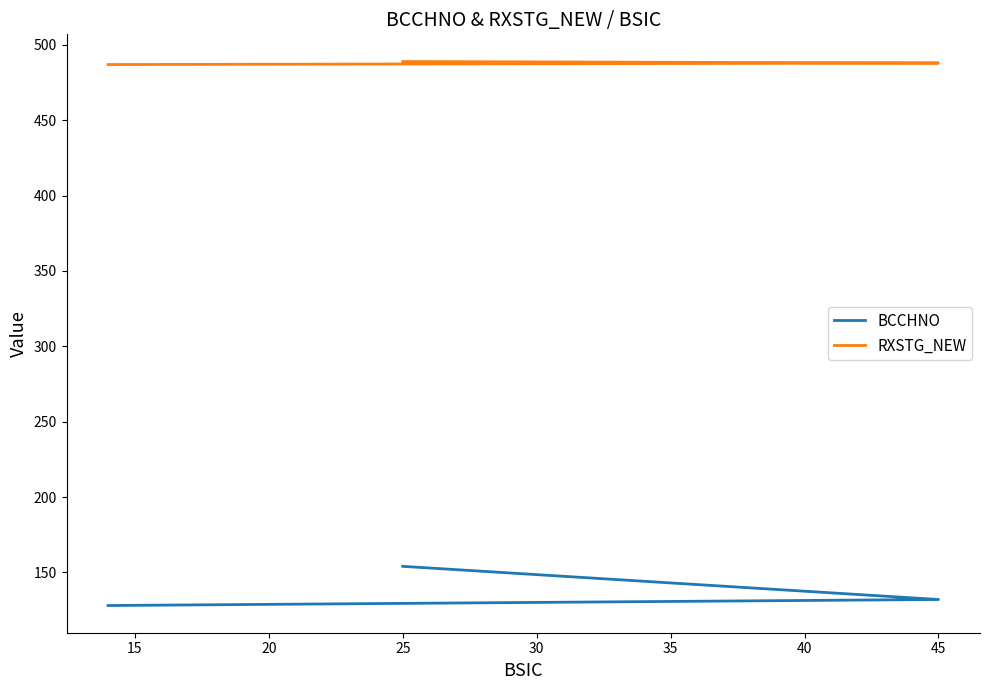

What is the spread (max minus min) of values at 45?

356